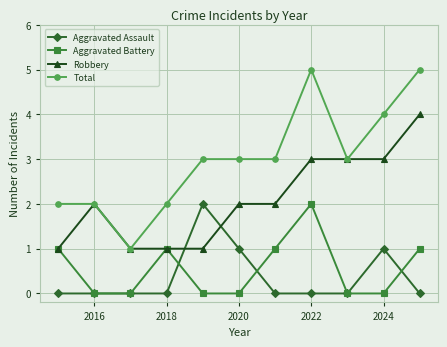

Which series has the largest total across all categories?

Total